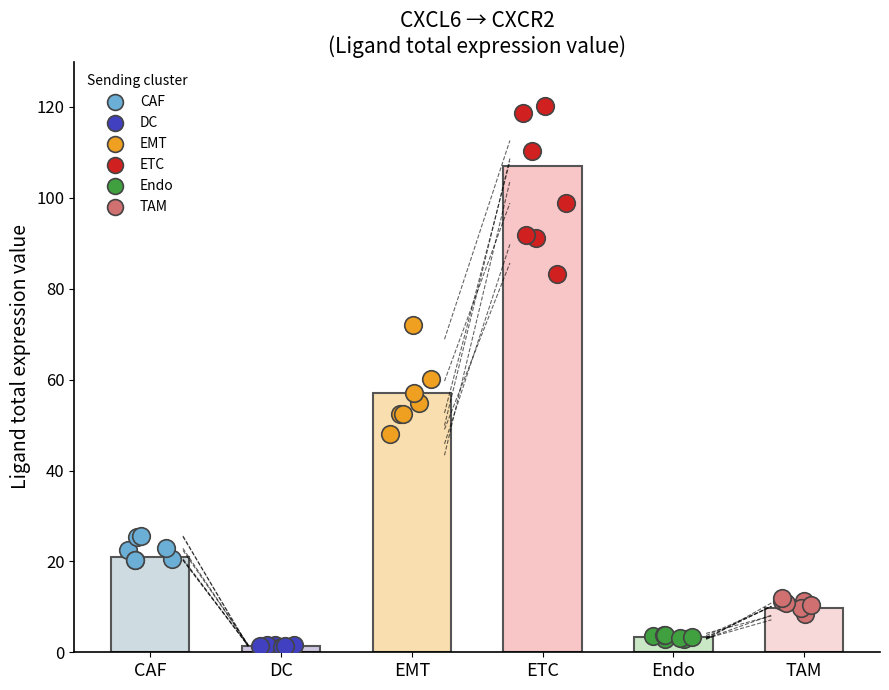

Which series has the largest Y range (max minus min)?

ETC